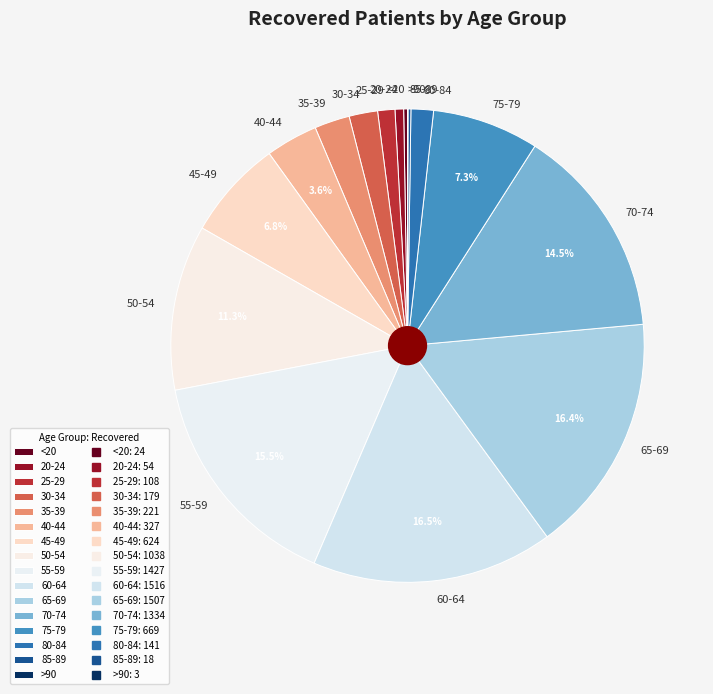

Does any single category account for the majority?

No